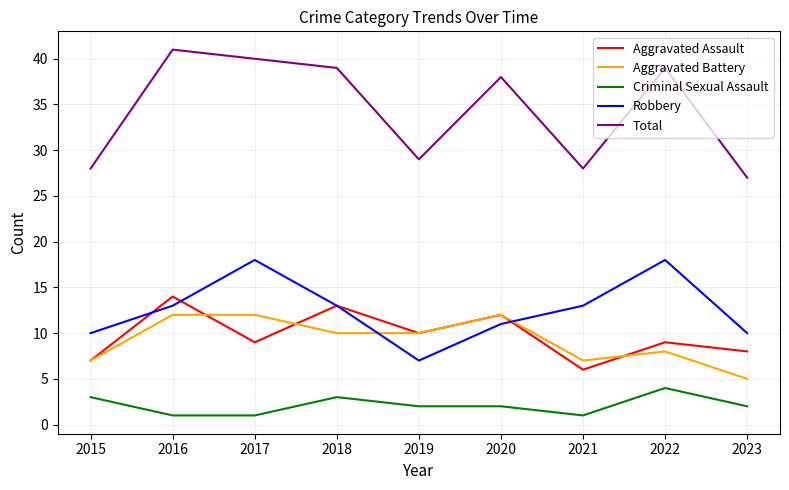

Is this an area chart (filled region under the line)?

No